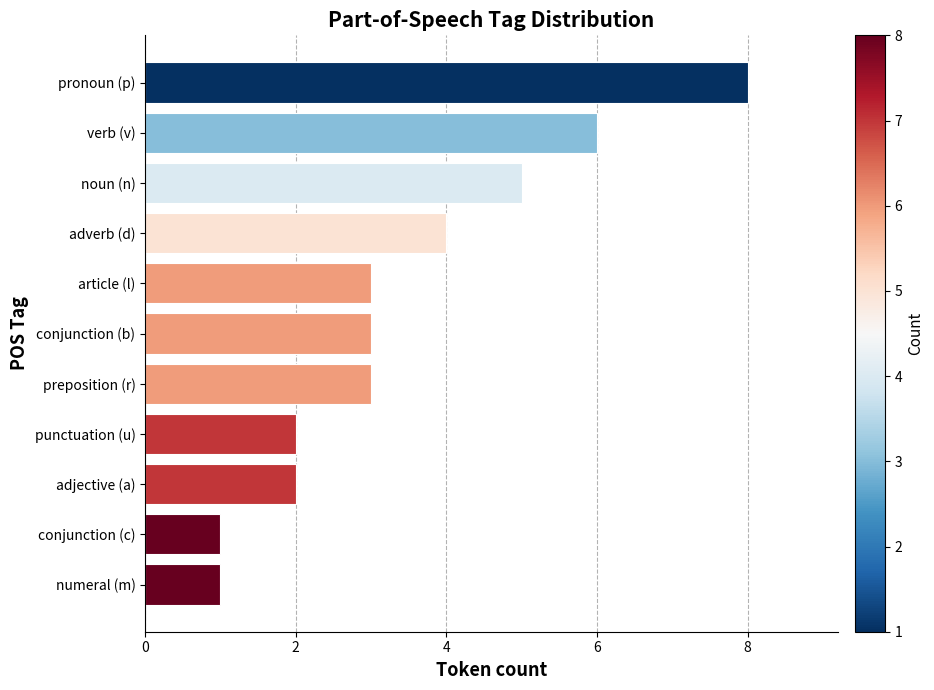

How many bars are there in total?

11